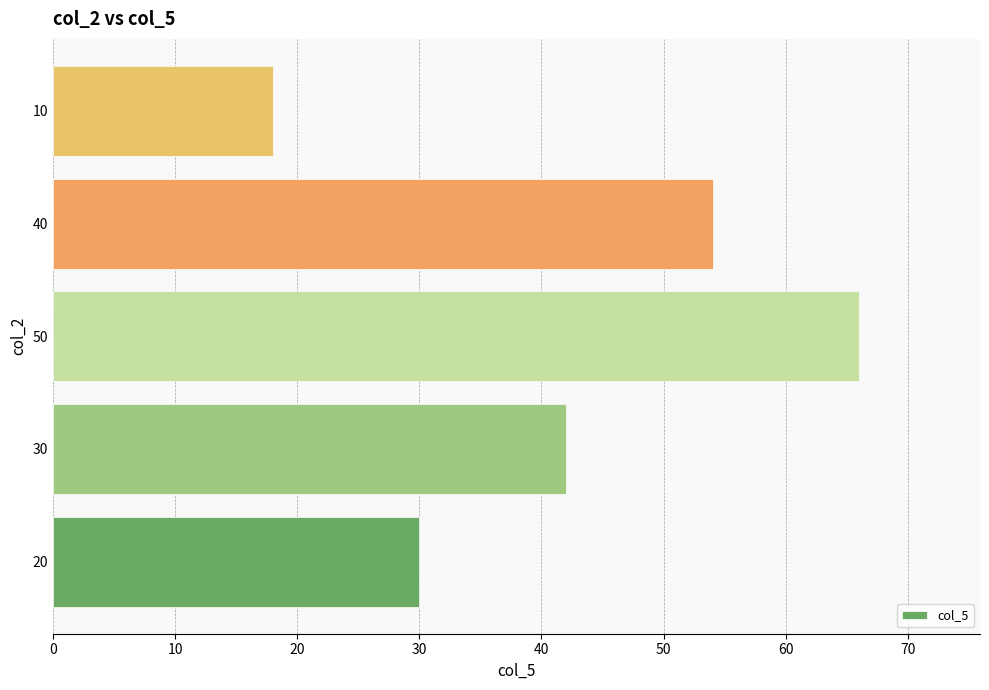

Does the chart contain stacked bars?

No